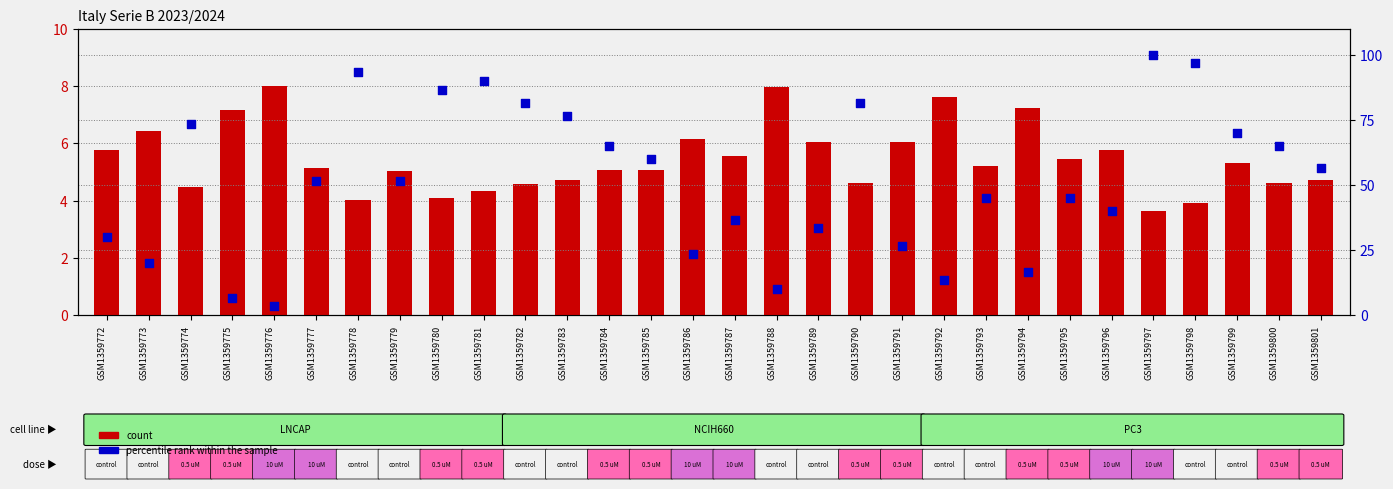

Is the value of percentile rank within the sample at GSM1359775 greater than the value of count at GSM1359790?

Yes